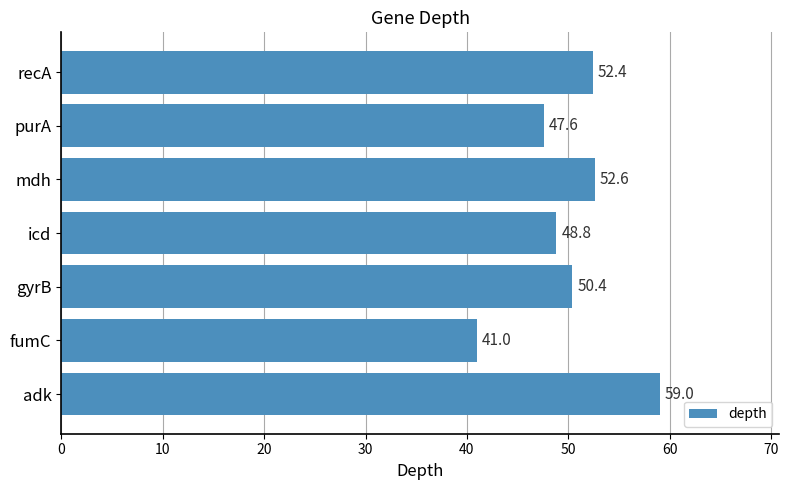

Does the chart contain stacked bars?

No